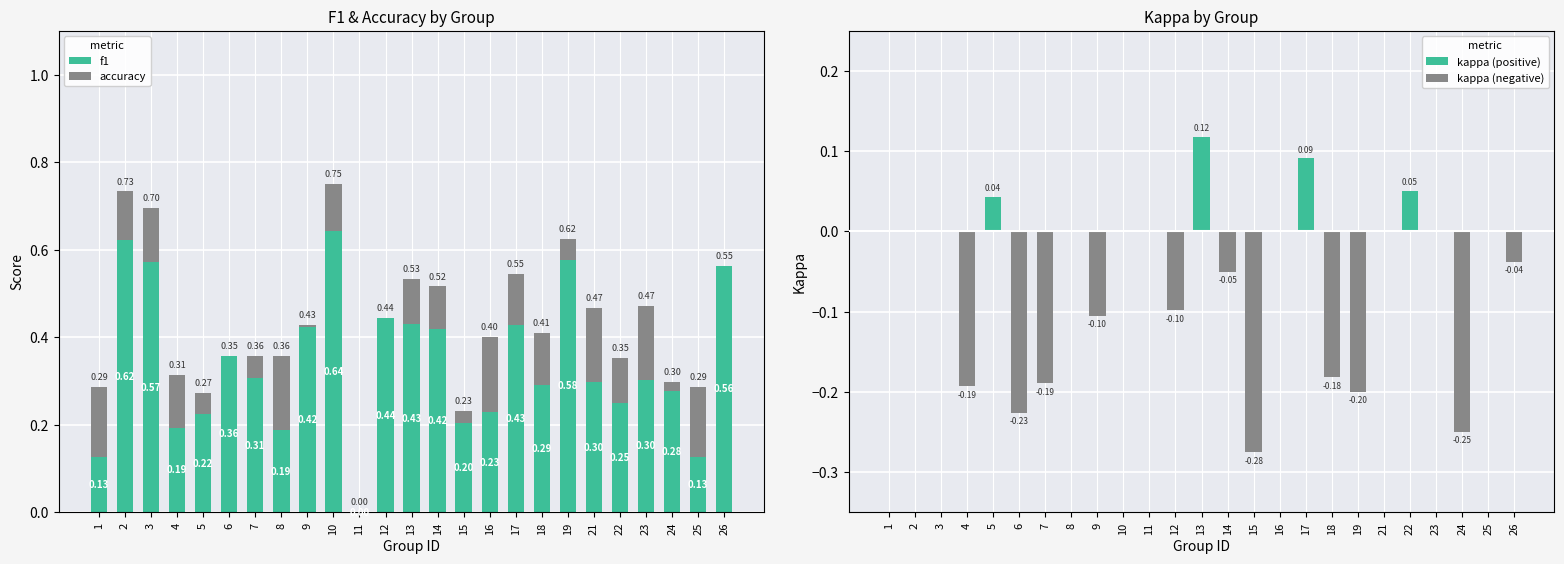

How many bars are there in each group?

4